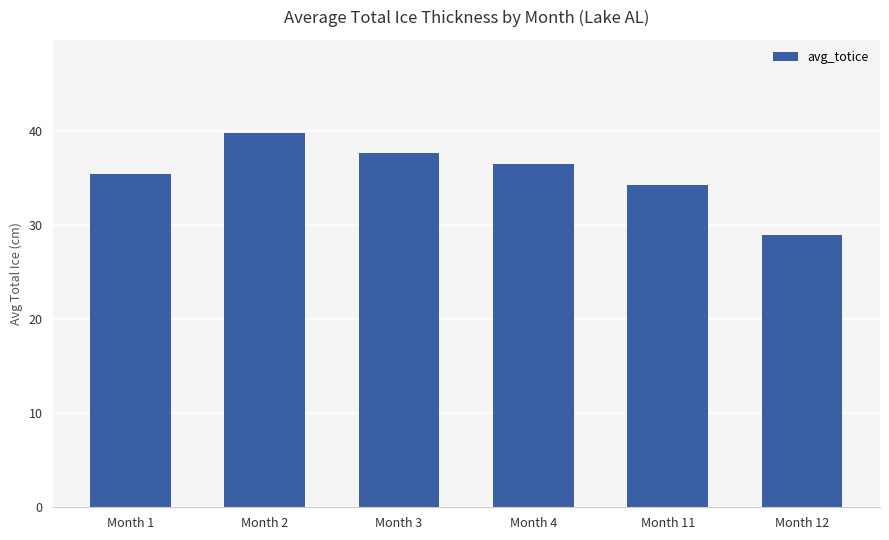

Which label corresponds to the largest value in the chart?

Month 2